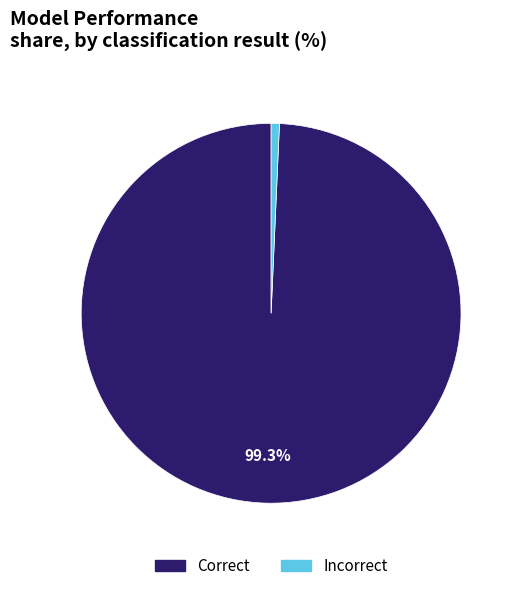

Approximately how many times larger is the value at Correct compared to Incorrect?

141.0